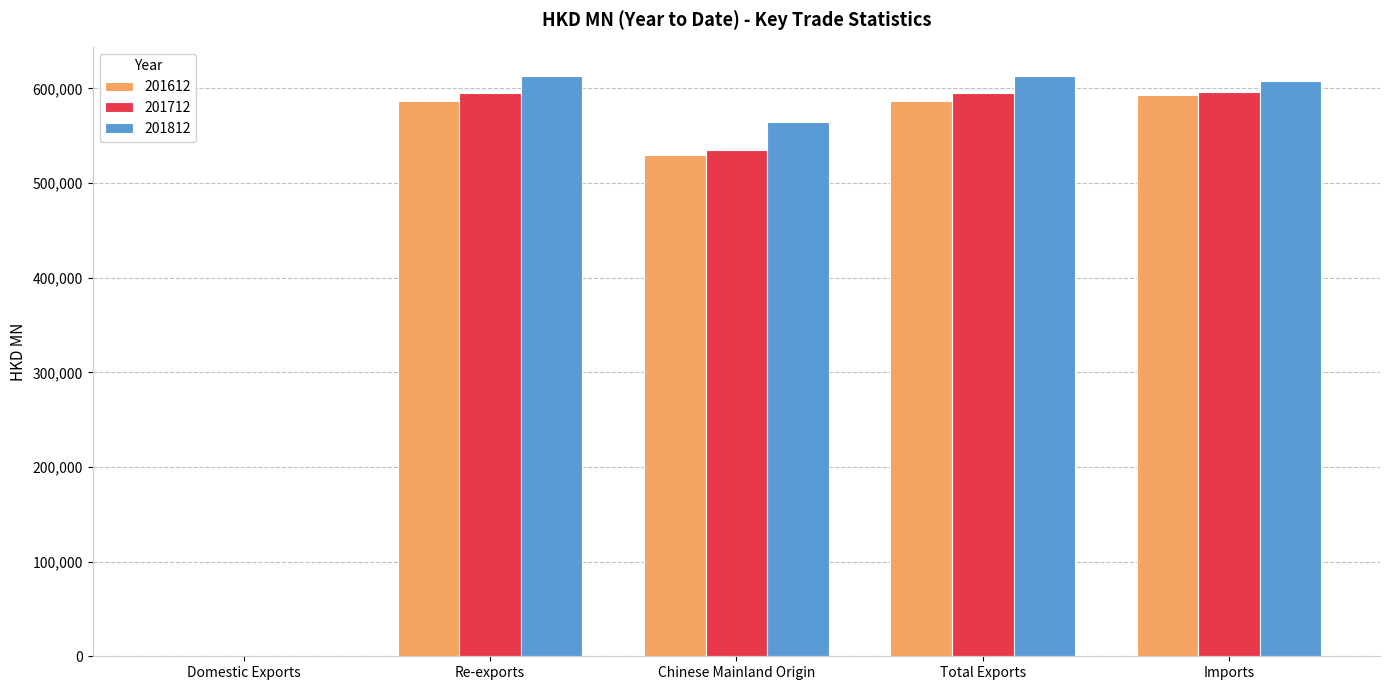

What is the total value across all series at Total Exports?

1794941.2